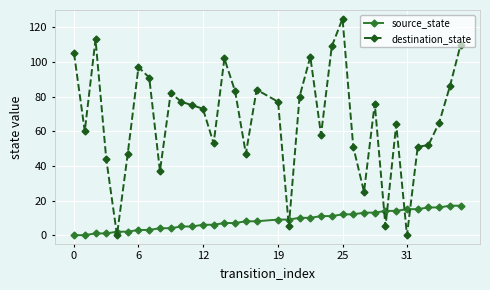

How many series are shown in this chart?

2